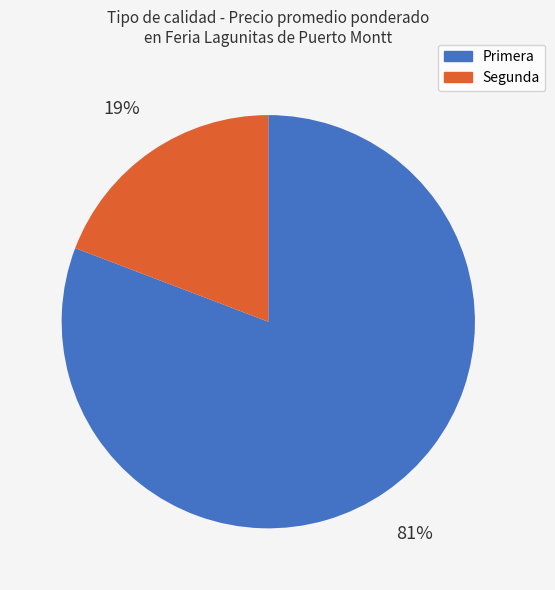

To the nearest percent, what portion does Segunda represent?

19%